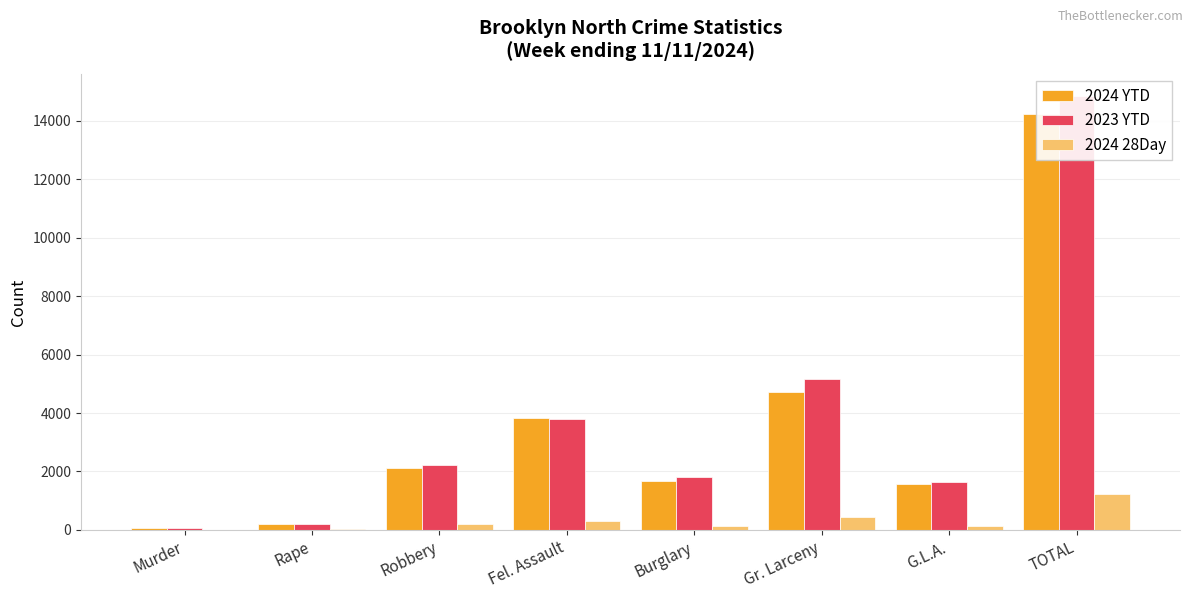

At which label does 2024 28Day first exceed 208?

Fel. Assault